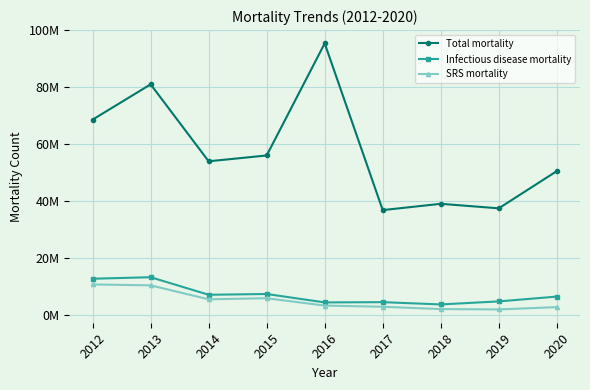

Reading left to right, extract all data points from this chart.

Total mortality: 2012=68635870	2013=81022577	2014=54012183	2015=56055495	2016=95399494	2017=36879495	2018=39087972	2019=37500780	2020=50558686
Infectious disease mortality: 2012=12791539	2013=13319934	2014=7158143	2015=7430929	2016=4475998	2017=4567139	2018=3769459	2019=4832404	2020=6520342
SRS mortality: 2012=10789071	2013=10464566	2014=5561632	2015=5942986	2016=3361588	2017=2951765	2018=2134474	2019=2014123	2020=2825343